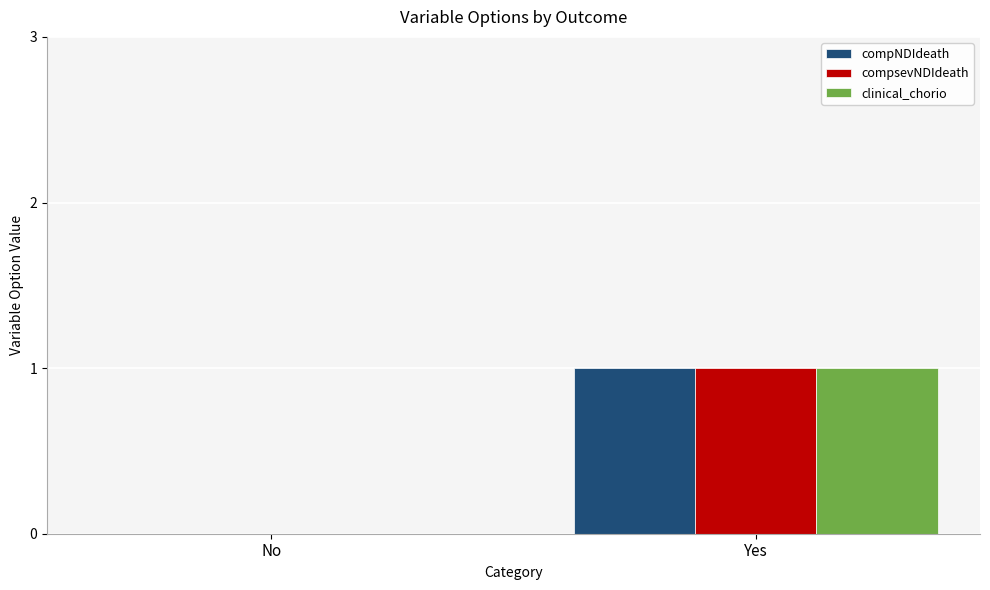

At which category is the sum across all series the highest?

Yes